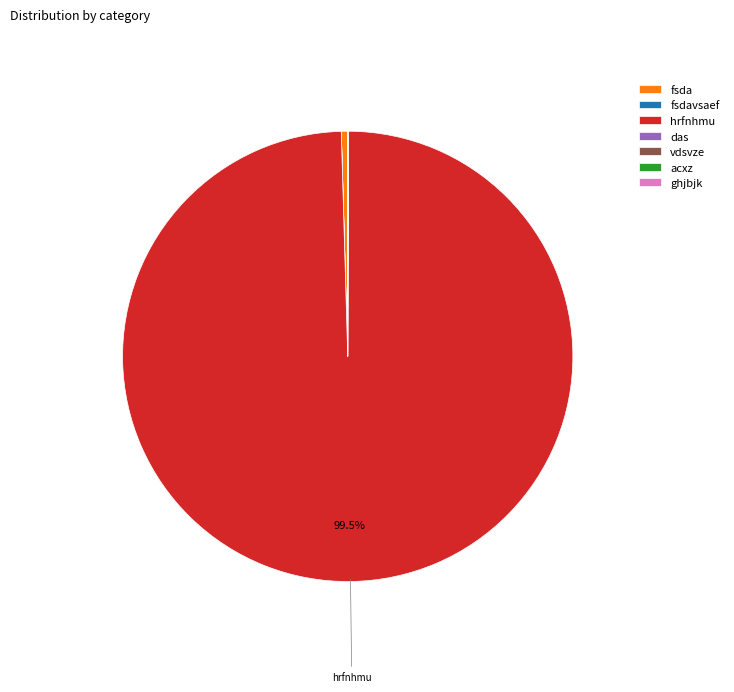

Is there any slice that represents more than half of the pie?

Yes